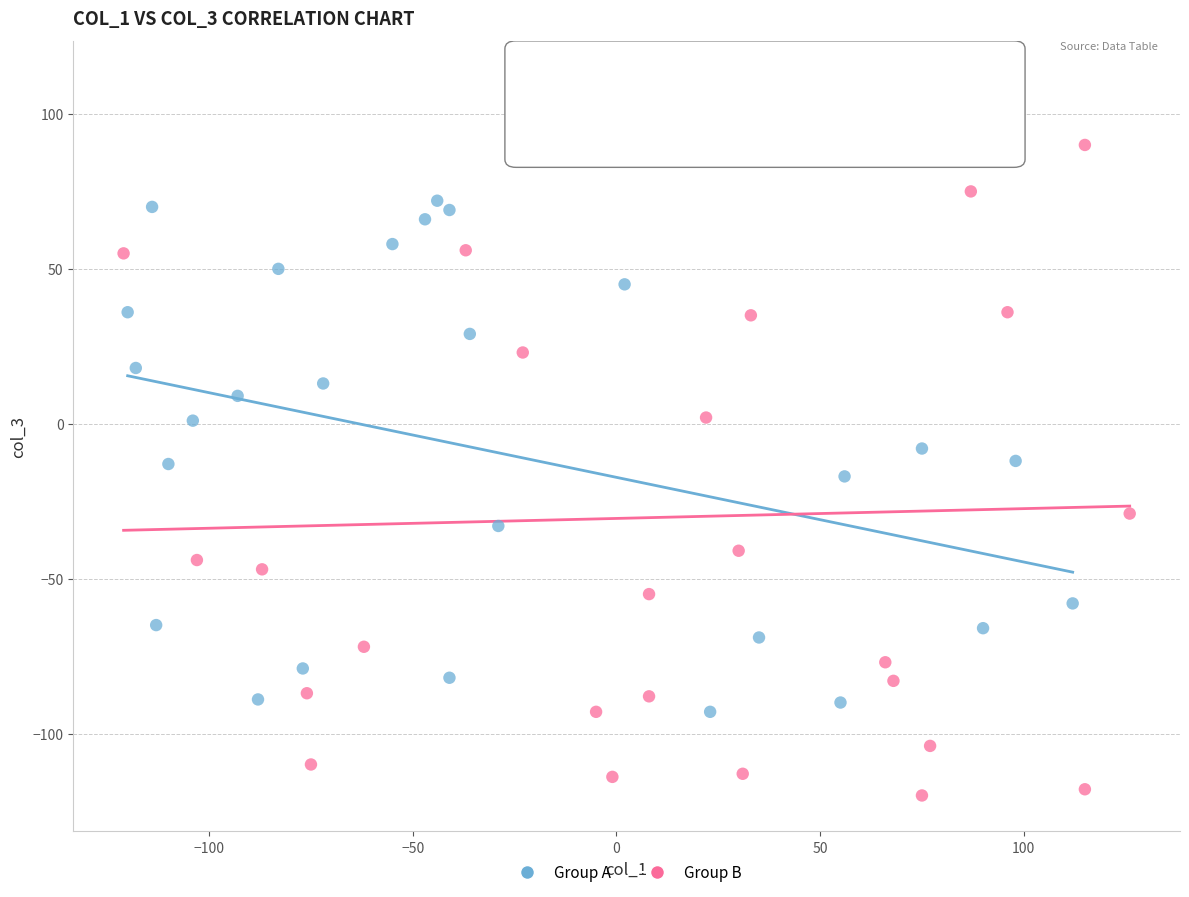

Which series has the largest Y range (max minus min)?

Group B